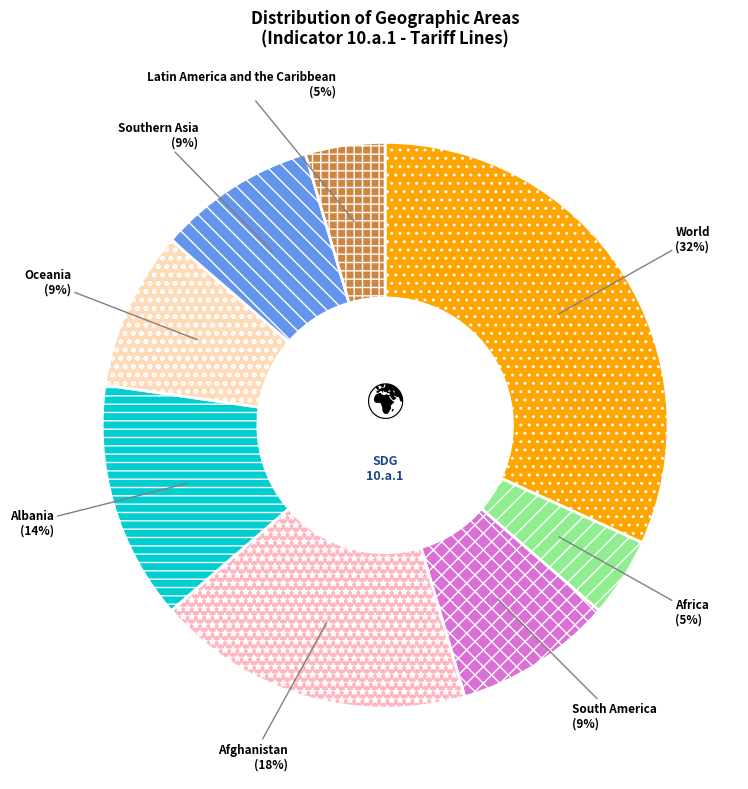

Which category has the biggest portion of the pie?

World